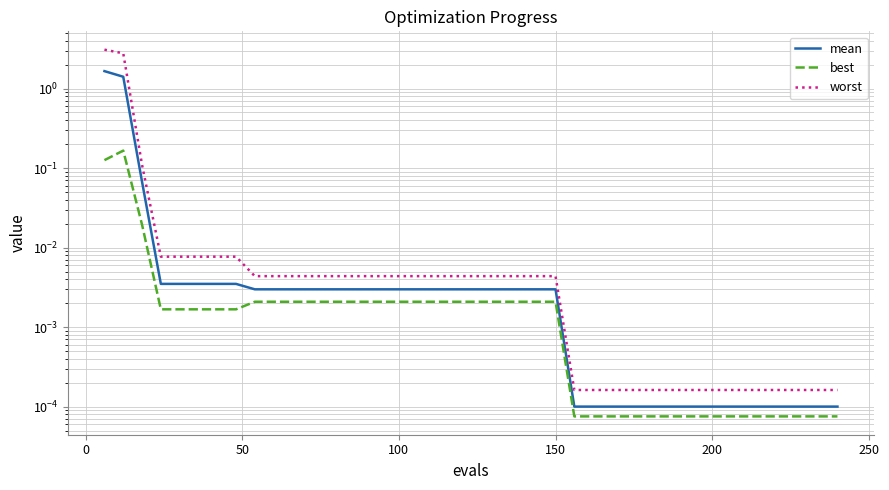

What are all the series names shown in the legend?

mean, best, worst